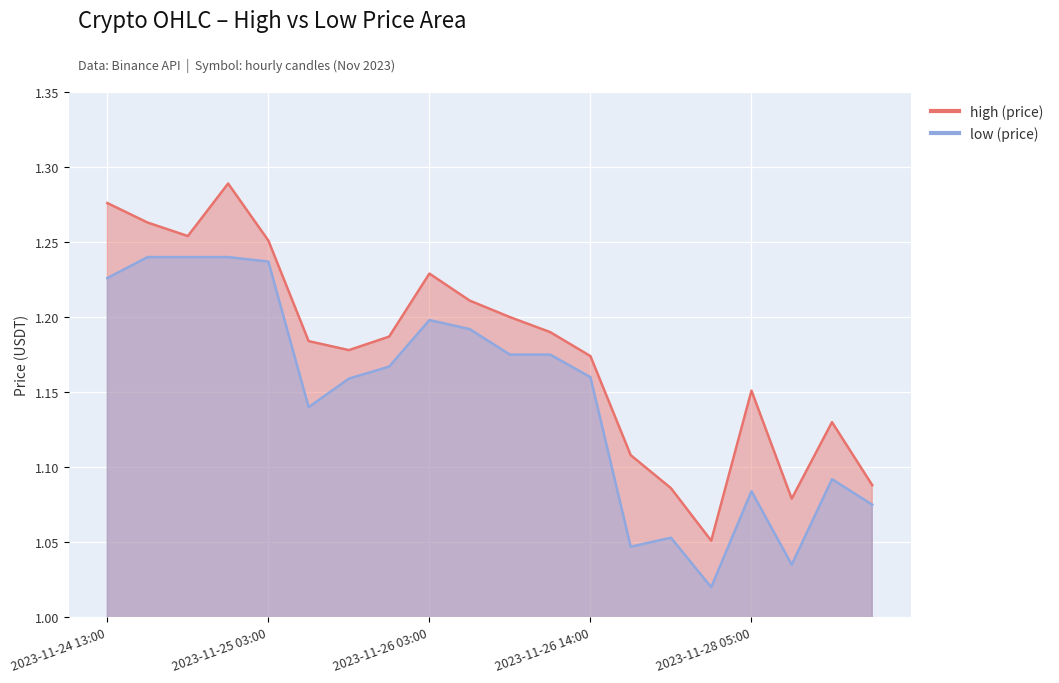

Rank the categories by low value from lowest to highest.

2023-11-27 13:00, 2023-11-28 09:00, 2023-11-26 18:00, 2023-11-27 04:00, 2023-11-28 20:00, 2023-11-28 05:00, 2023-11-28 15:00, 2023-11-25 11:00, 2023-11-25 17:00, 2023-11-26 14:00, 2023-11-25 19:00, 2023-11-26 05:00, 2023-11-26 08:00, 2023-11-26 04:00, 2023-11-26 03:00, 2023-11-24 13:00, 2023-11-25 03:00, 2023-11-24 19:00, 2023-11-24 20:00, 2023-11-24 21:00